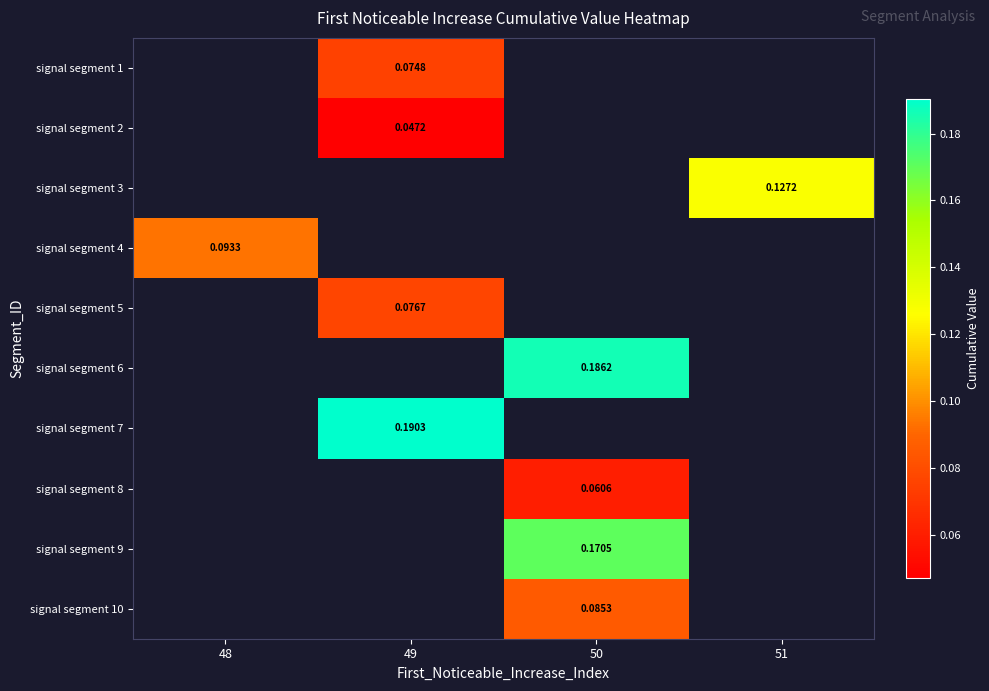

Is the value of signal segment 5 at 49 greater than the value of signal segment 1 at 49?

Yes